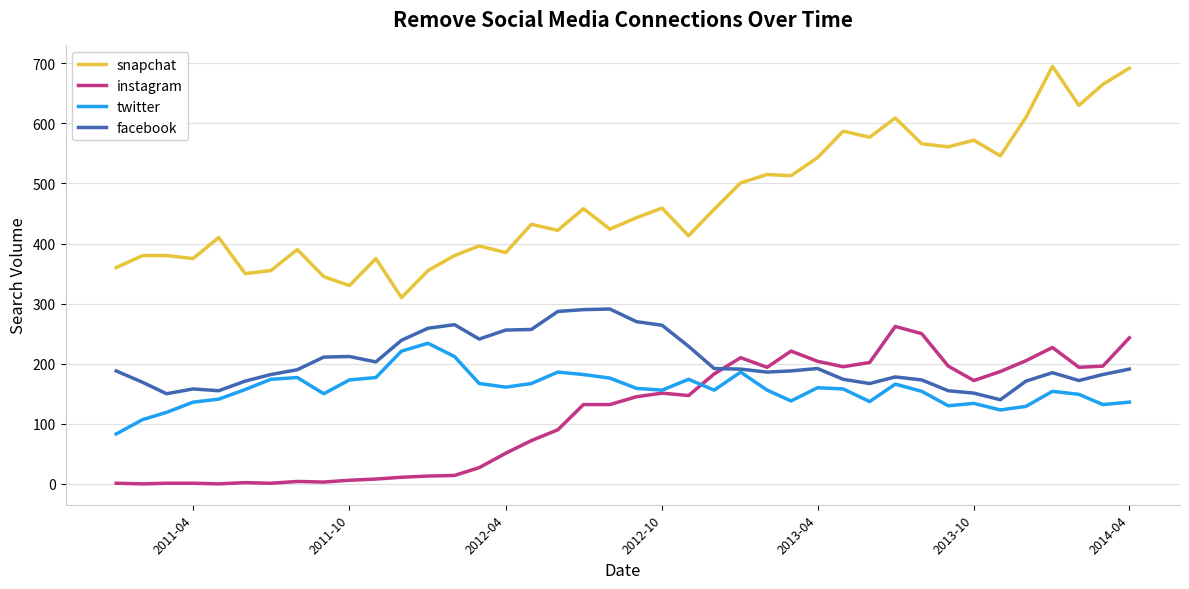

What is the minimum value for facebook?

140